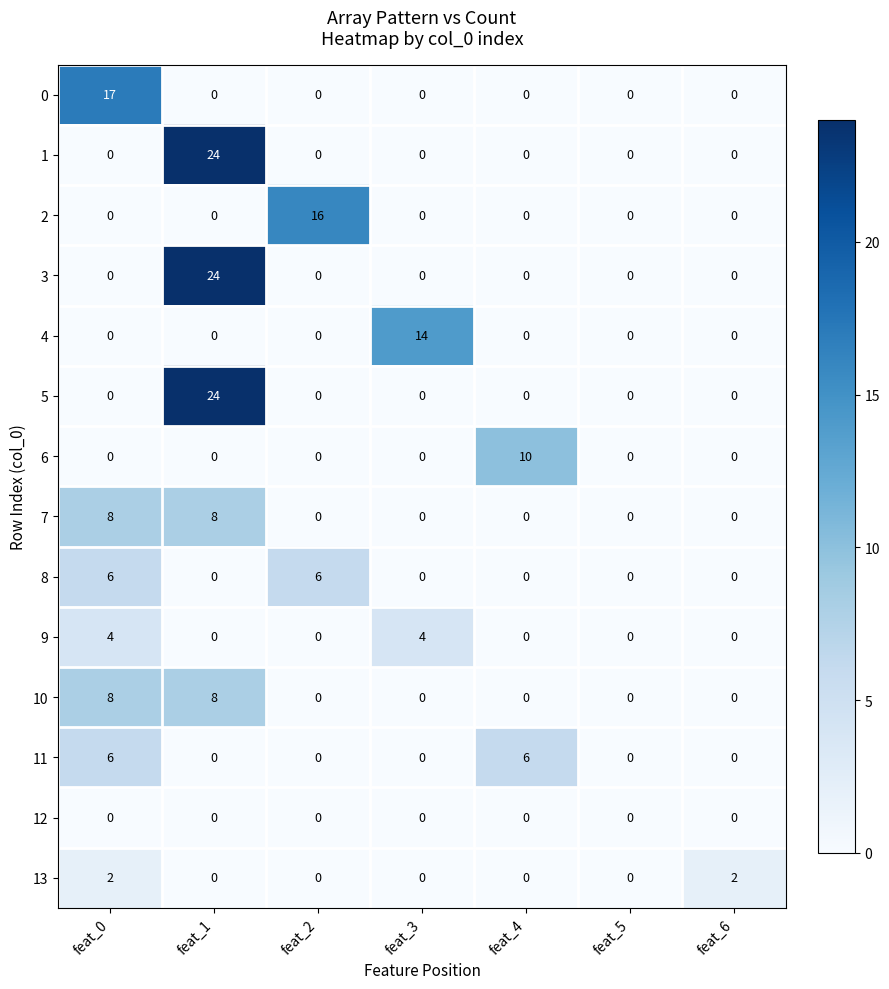

Which series changed the most between feat_3 and feat_5?

4